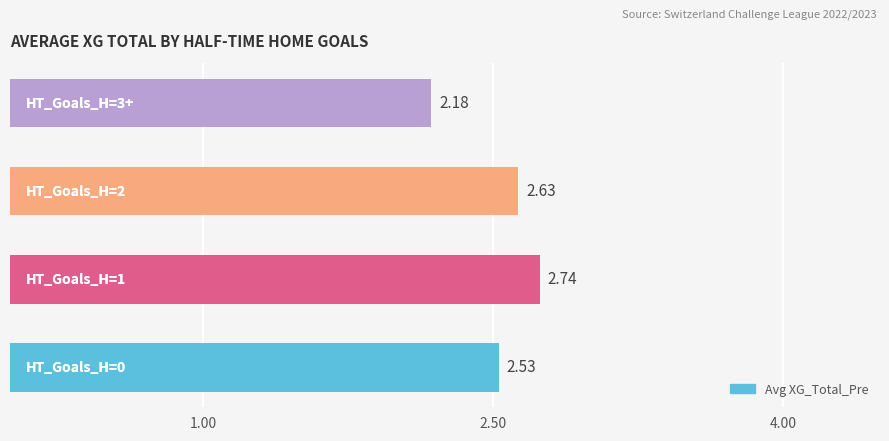

What is the sum of all values?

10.1